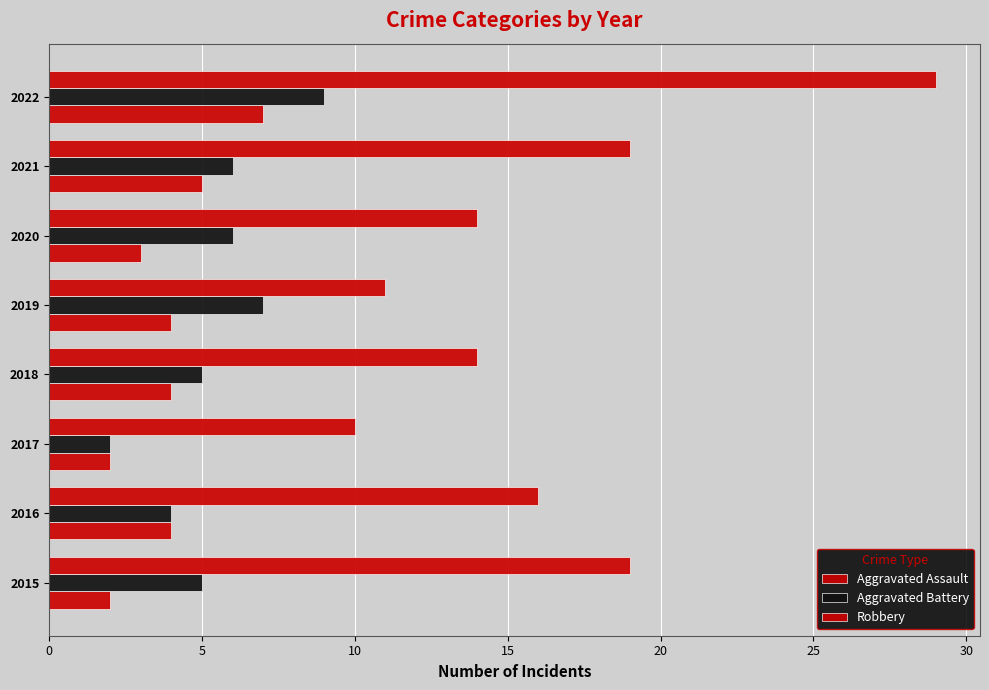

How many data points does each series have?

8